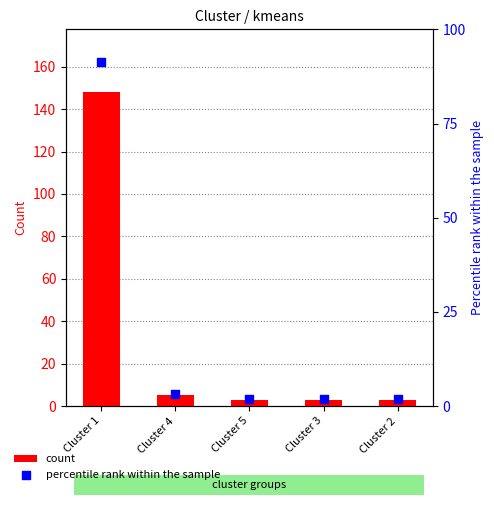

Which series reaches the minimum Y coordinate?

percentile rank within the sample